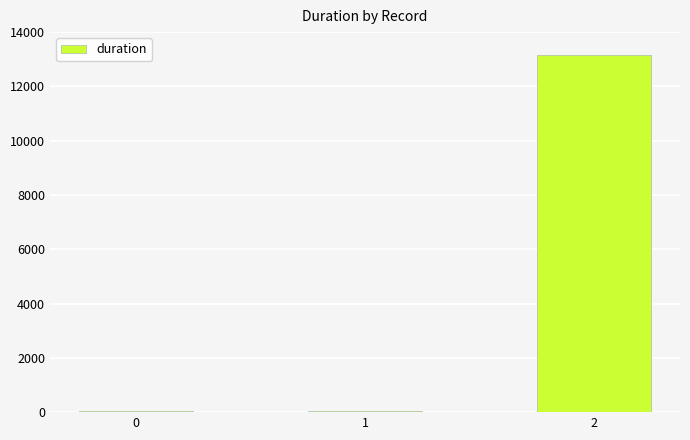

Between 0 and 2, which is larger?

2